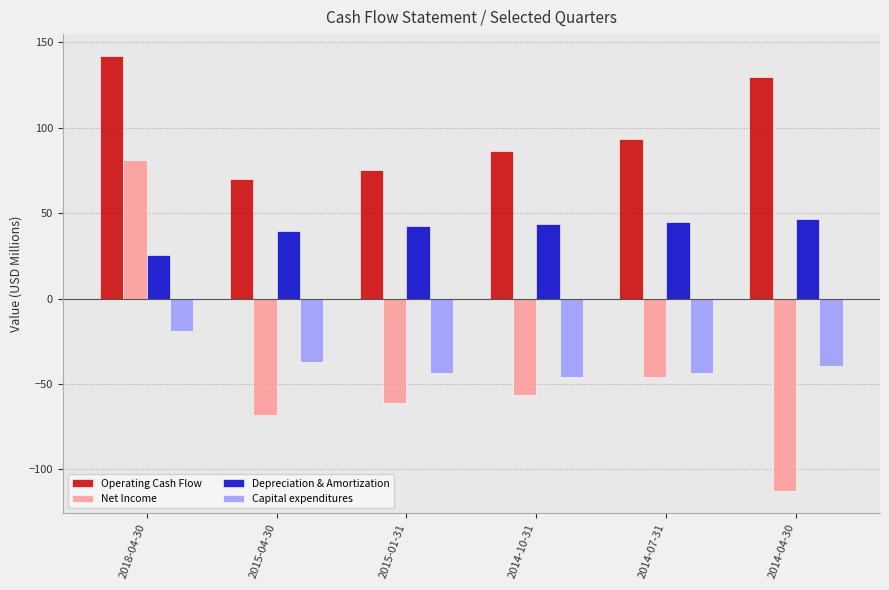

What is the difference between the maximum and minimum values in the Capital expenditures series?

26.7